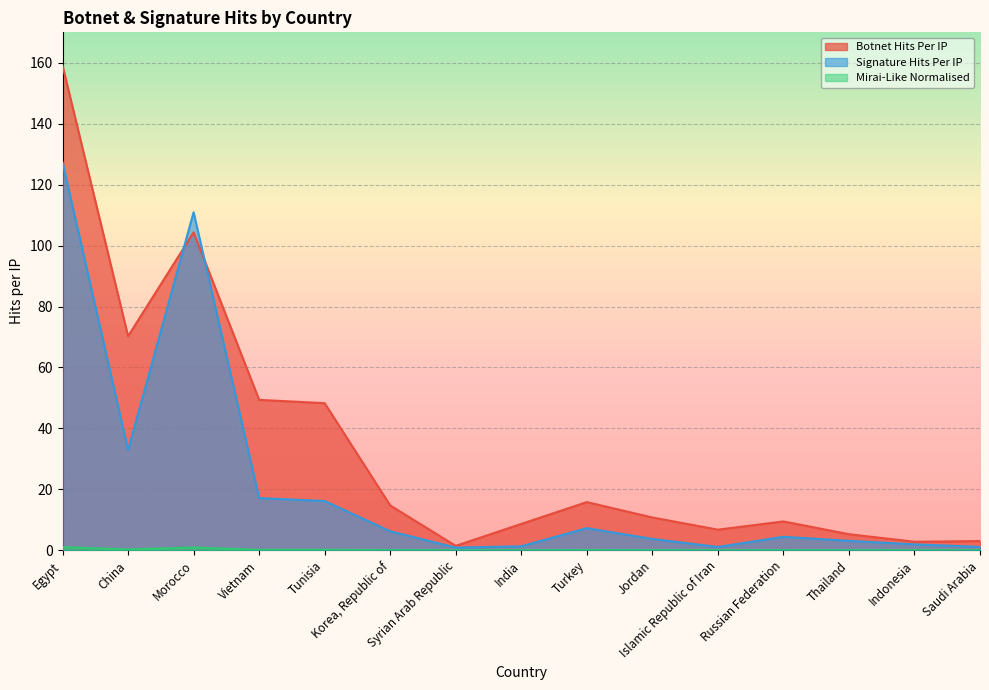

Where is Mirai-Like Normalised nearest to the value 0?

Syrian Arab Republic